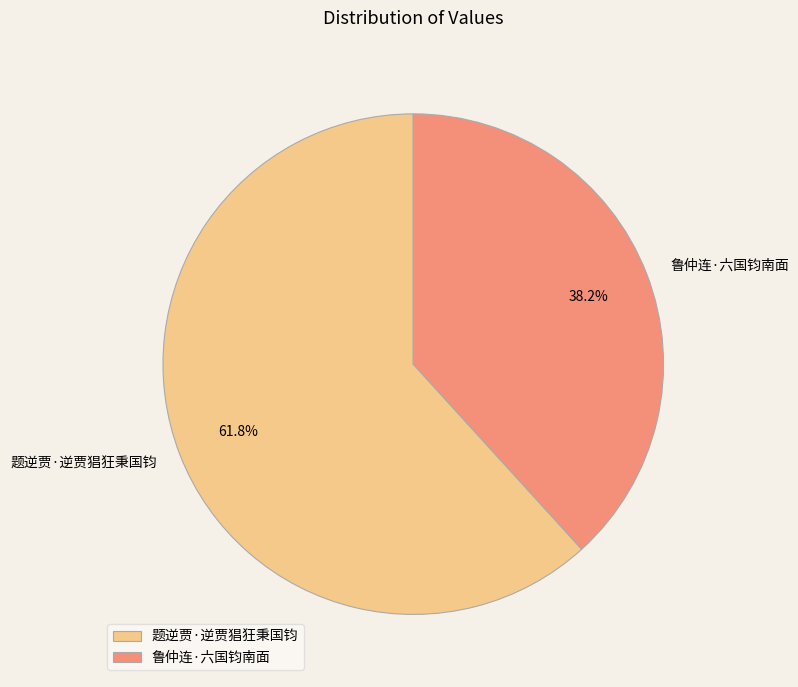

To the nearest percent, what is the difference between the largest and smallest slice percentages?

24%